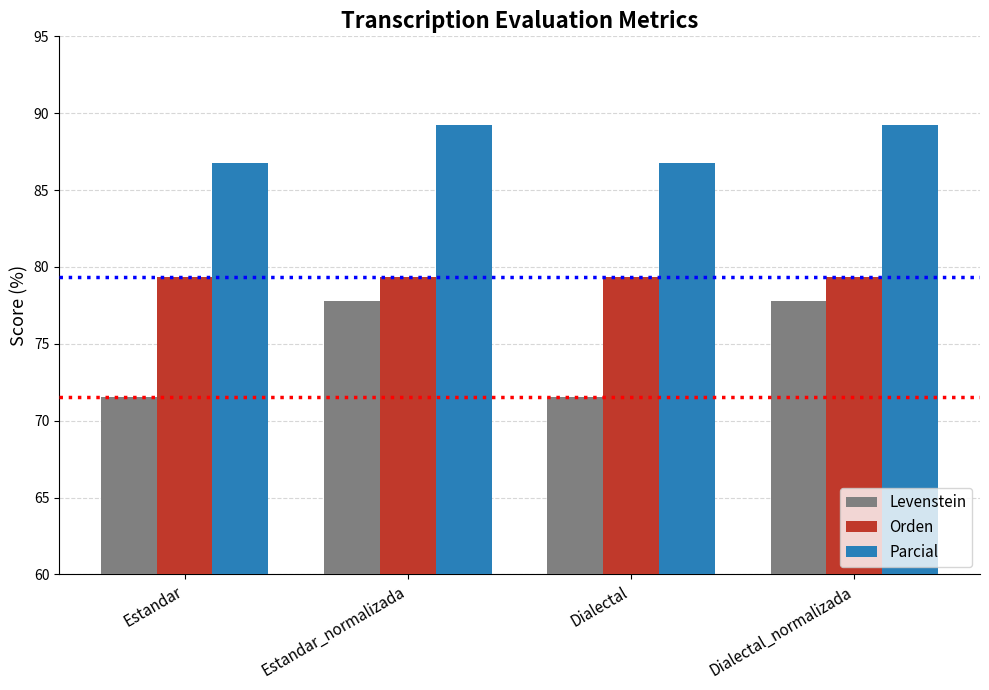

What are all the series names shown in the legend?

Levenstein, Orden, Parcial